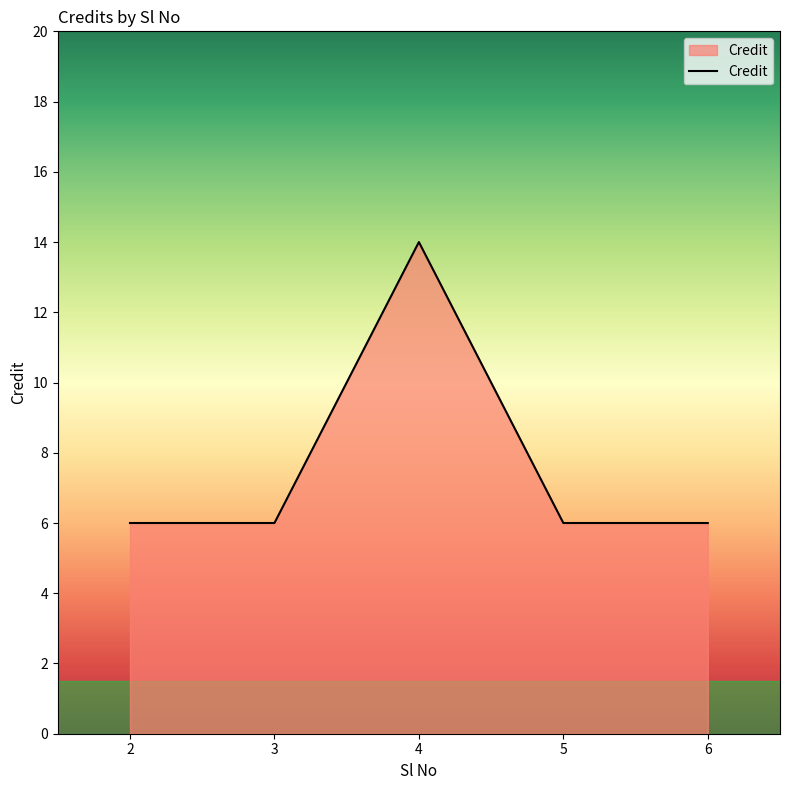

What is the difference between the maximum and minimum values?

8